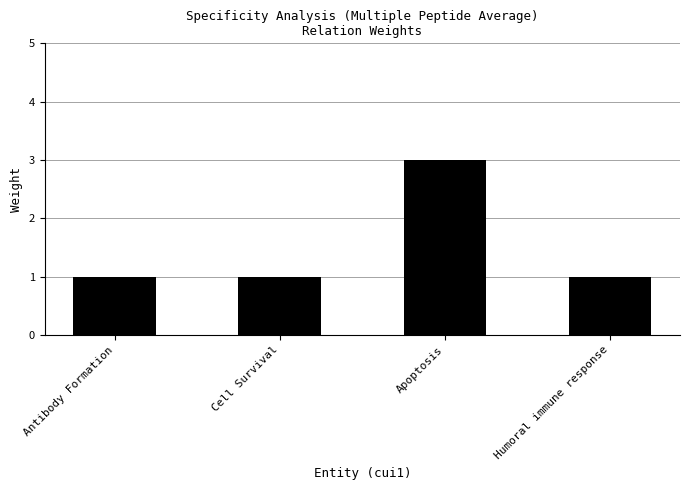

The chart shows a value of 3 at Apoptosis. True or false?

True